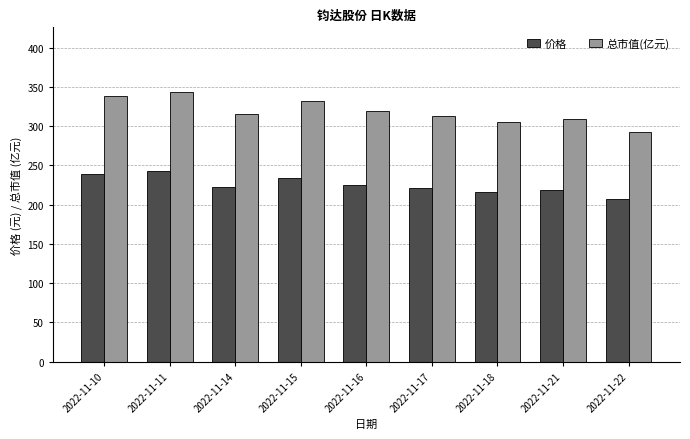

List the series in order of their peak value, lowest first.

价格, 总市值(亿元)